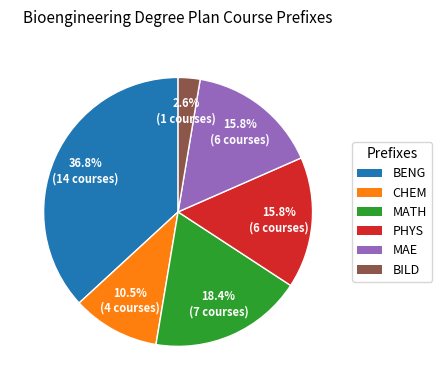

Which slice is the smallest?

BILD